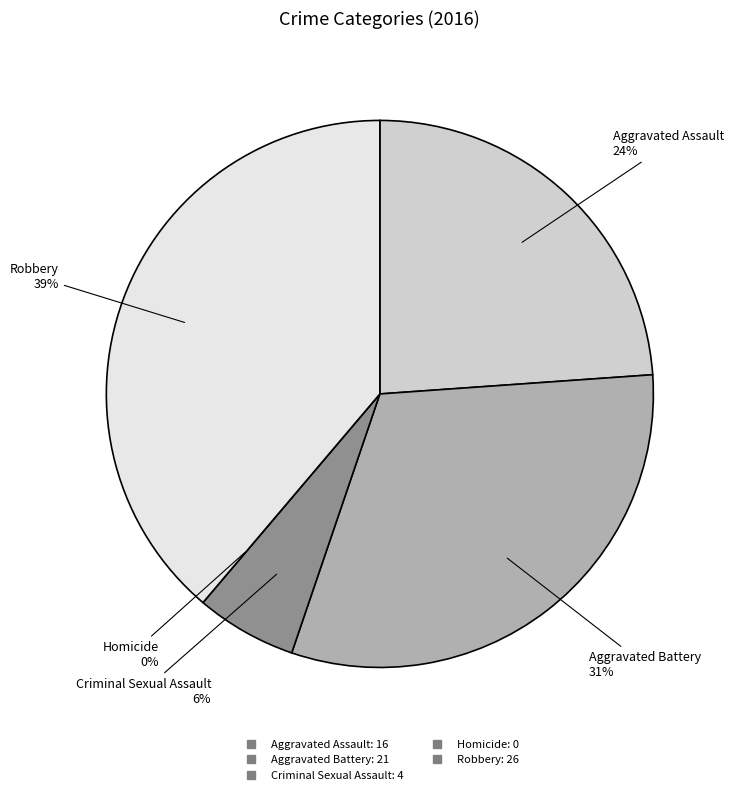

The Robbery slice represents 39% of the pie. True or false?

True